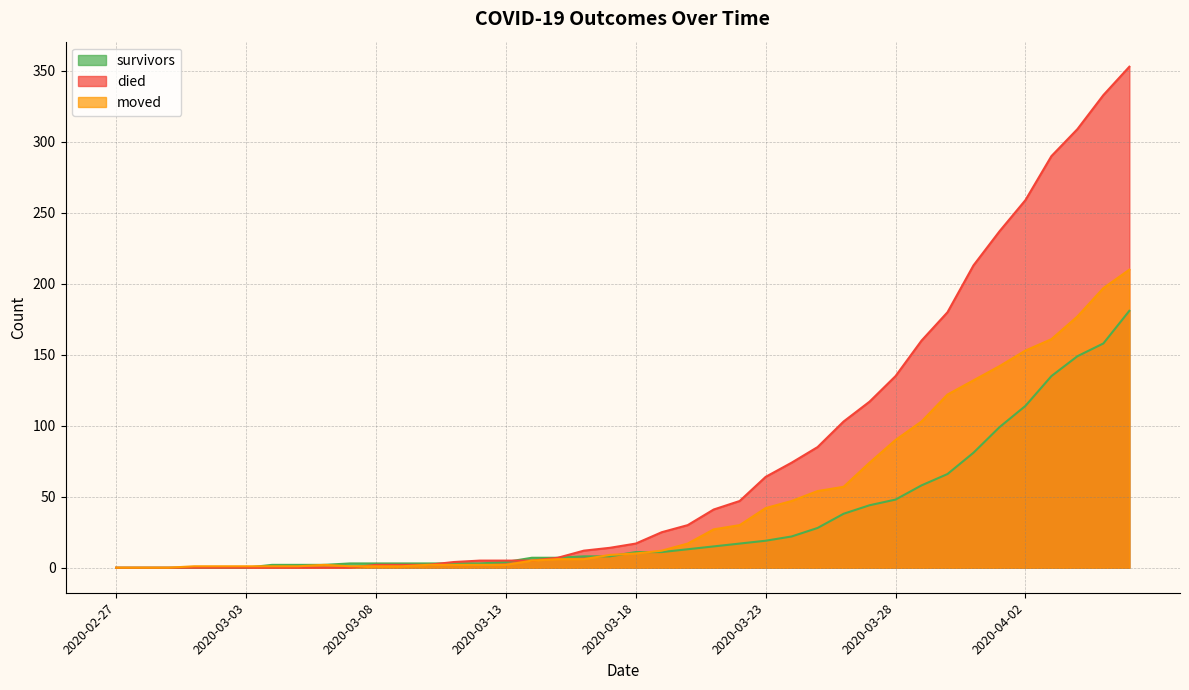

What is the difference between the highest and lowest values at 2020-03-18?

7